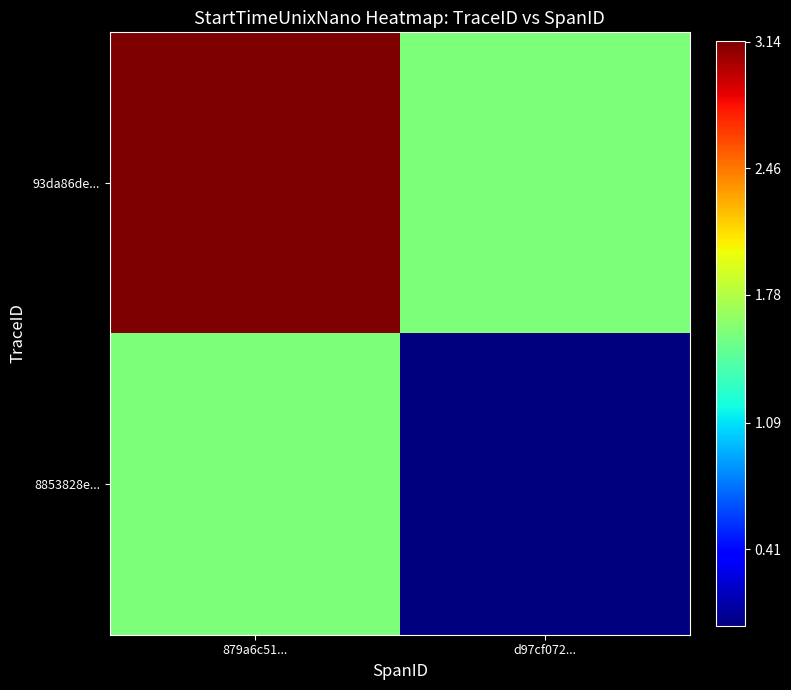

At how many categories does at least one series exceed 2?

1